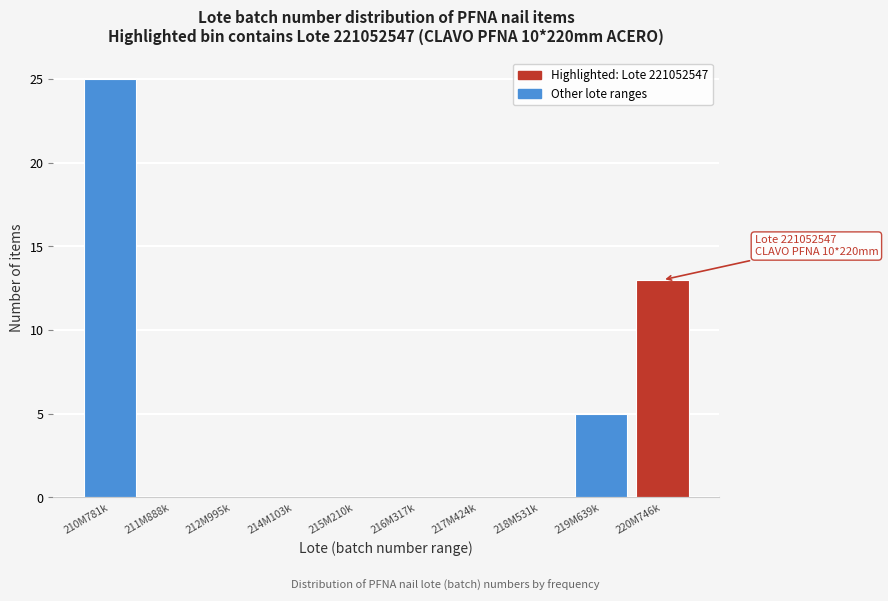

Reading left to right, extract all data points from this chart.

210M781k=25	211M888k=0	212M995k=0	214M103k=0	215M210k=0	216M317k=0	217M424k=0	218M531k=0	219M639k=5	220M746k=13